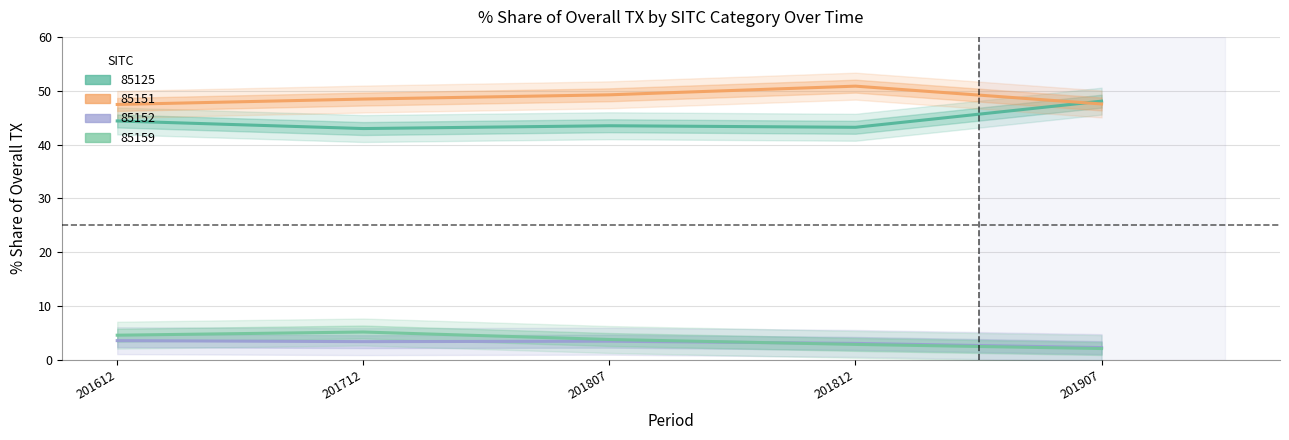

What is the average value of the 201812_% Share of overall TX series?

25.0